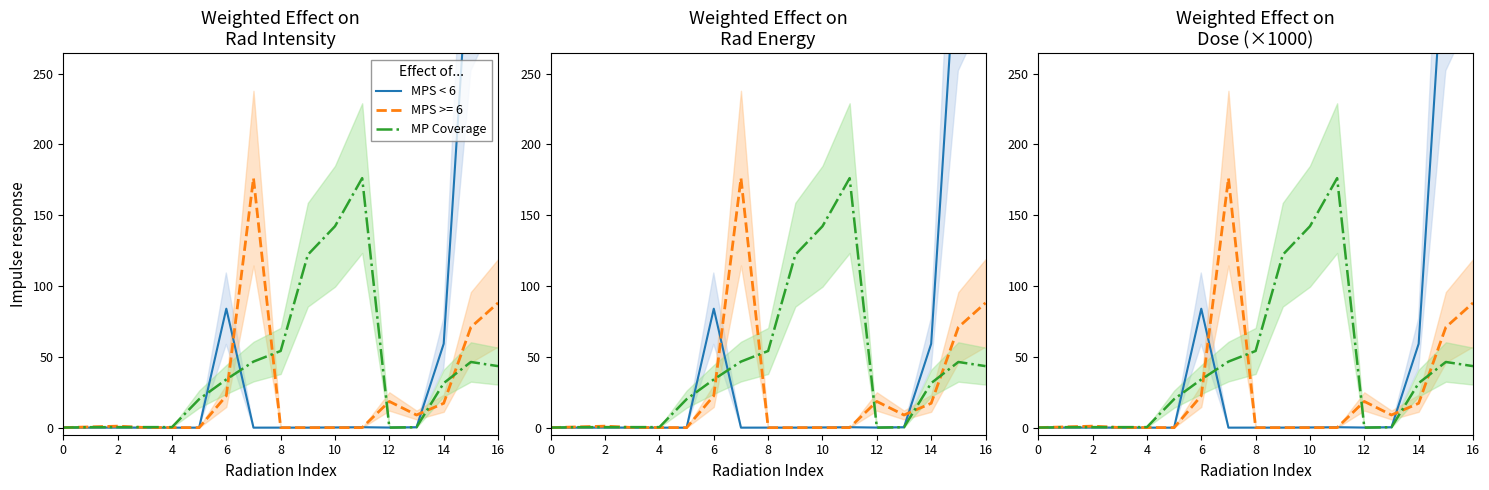

Is it true that MP Coverage equals 0.0 at 12?

False